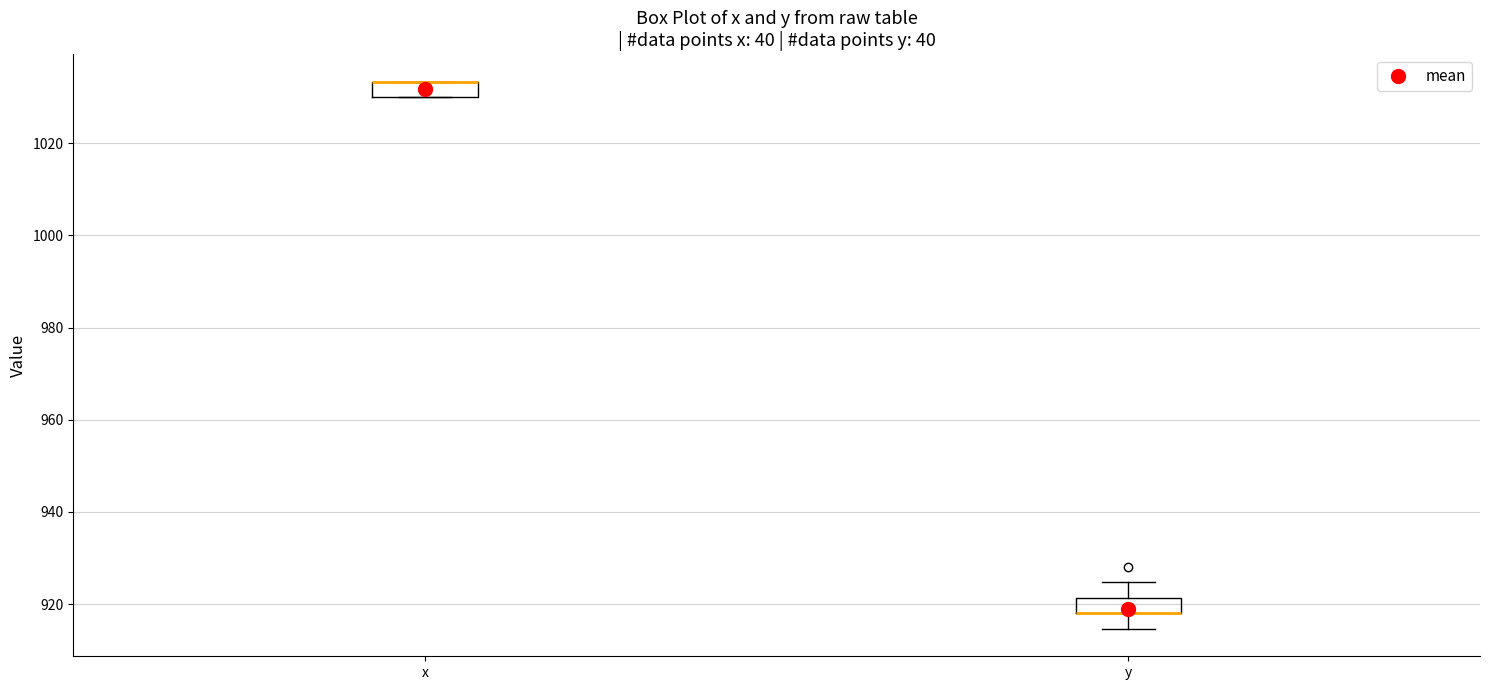

Reading left to right, read every box against the y-axis: the position of its median line, the range the box covers, and the ends of its whiskers. The values are not printed on the chart, so give them approximately, as read against the axis.

x: median 1034 (drawn on the box's upper edge), box 1030 to 1034, whiskers 1030 to 1034
y: median 918 (drawn on the box's lower edge), box 918 to 922, whiskers 914 to 924